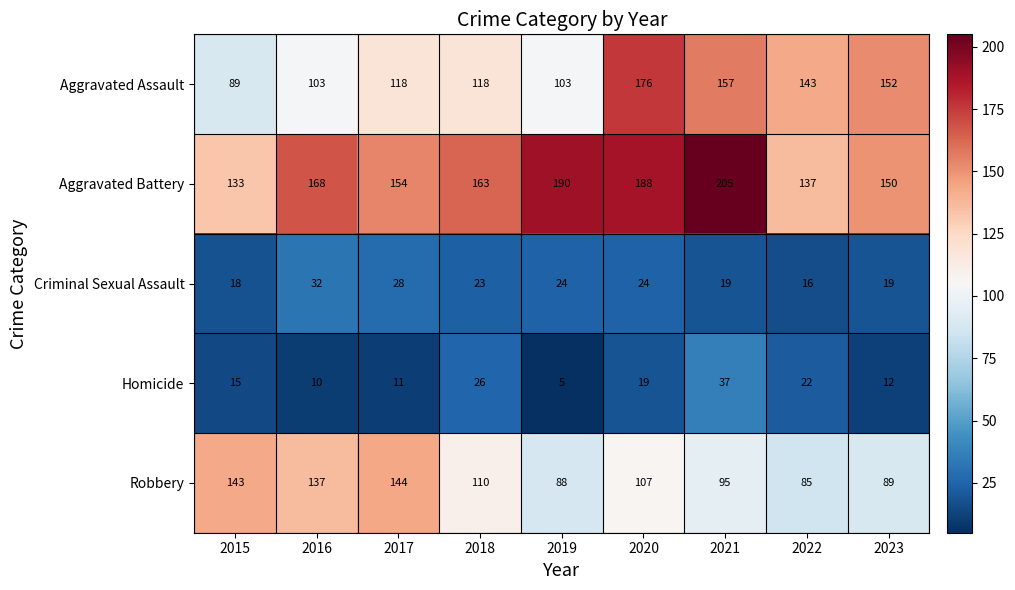

At which category does the chart reach its minimum across all series?

2019